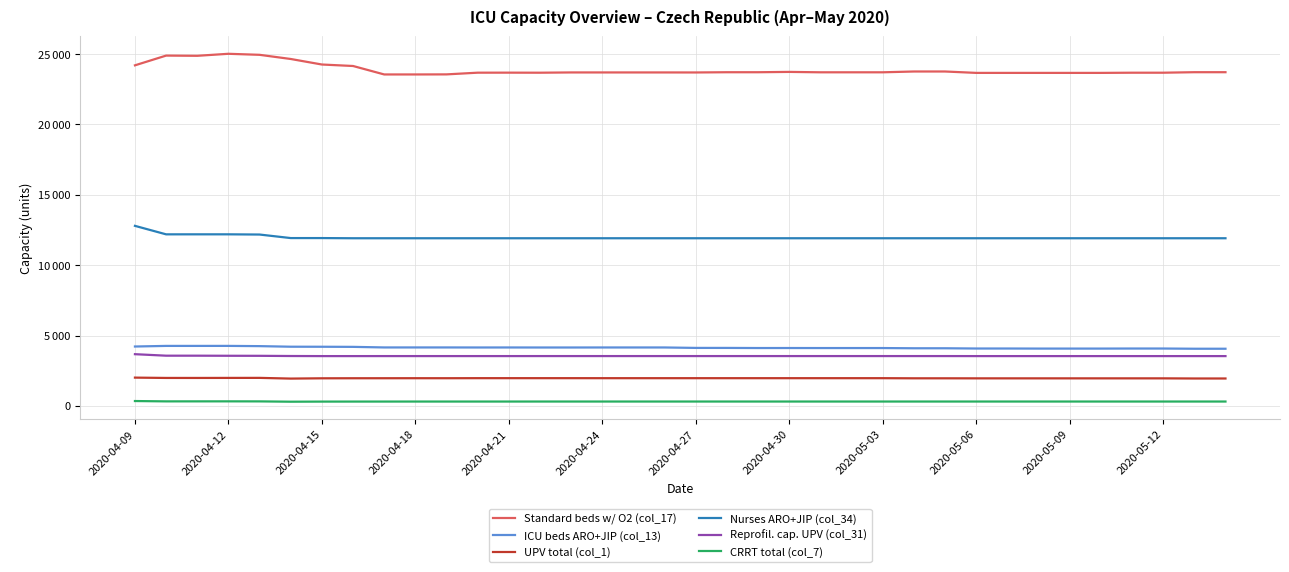

What are all the series names shown in the legend?

Standard beds w/ O2 (col_17), ICU beds ARO+JIP (col_13), UPV total (col_1), Nurses ARO+JIP (col_34), Reprofil. cap. UPV (col_31), CRRT total (col_7)